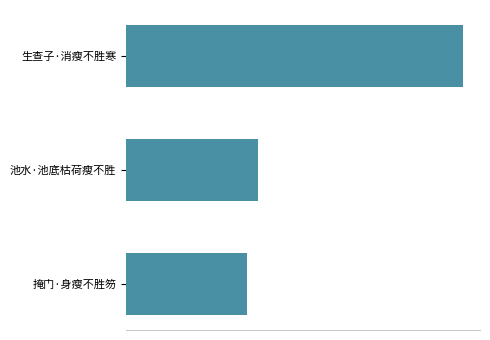

Does the chart contain any negative values?

No